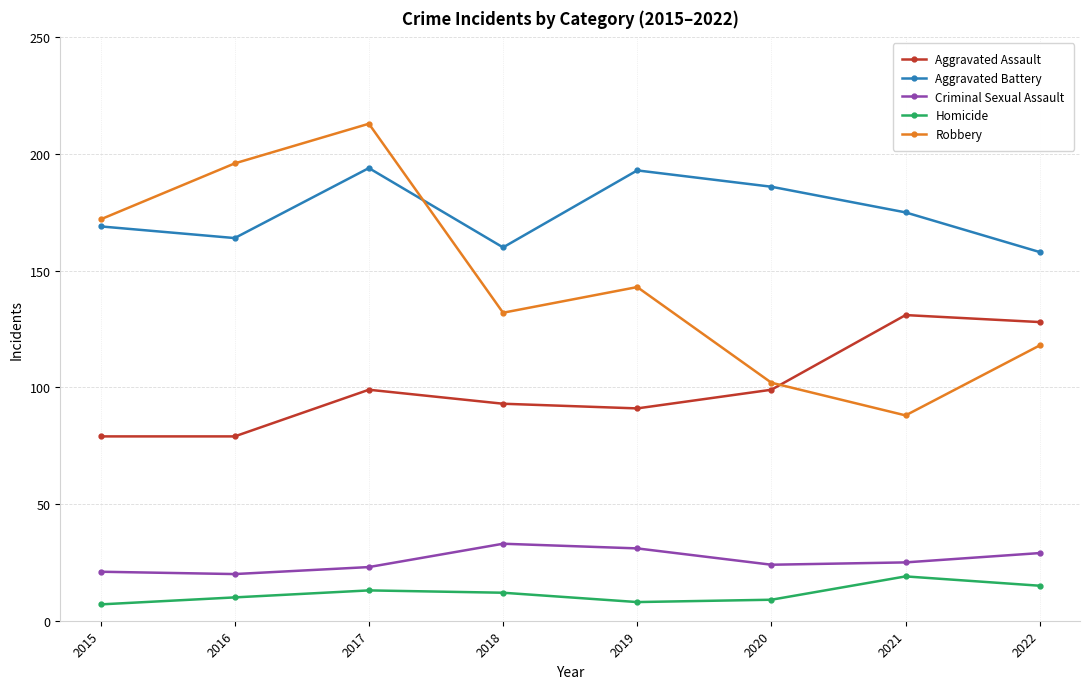

What is the value of the Criminal Sexual Assault point at the 4th from the left?

33